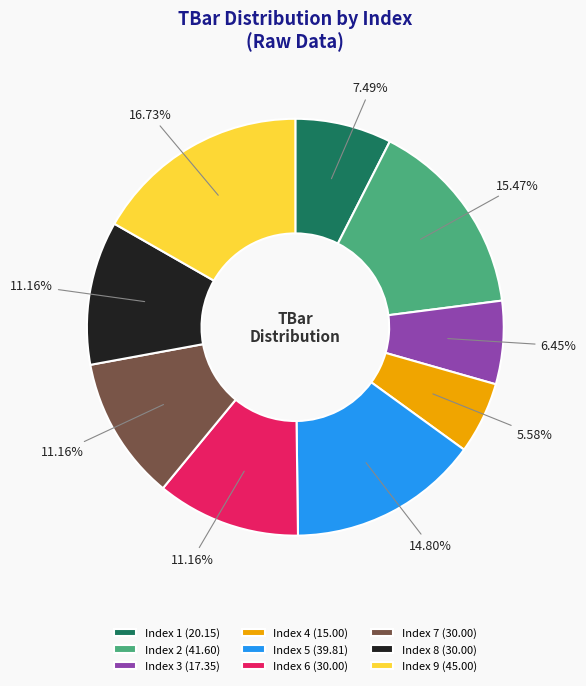

Approximately how many times larger is the value at Index 2 (41.60) compared to Index 8 (30.00)?

1.4